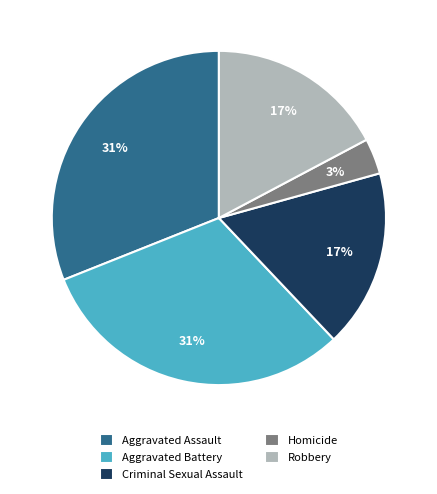

What percentage is the Criminal Sexual Assault slice, to the nearest percent?

17%